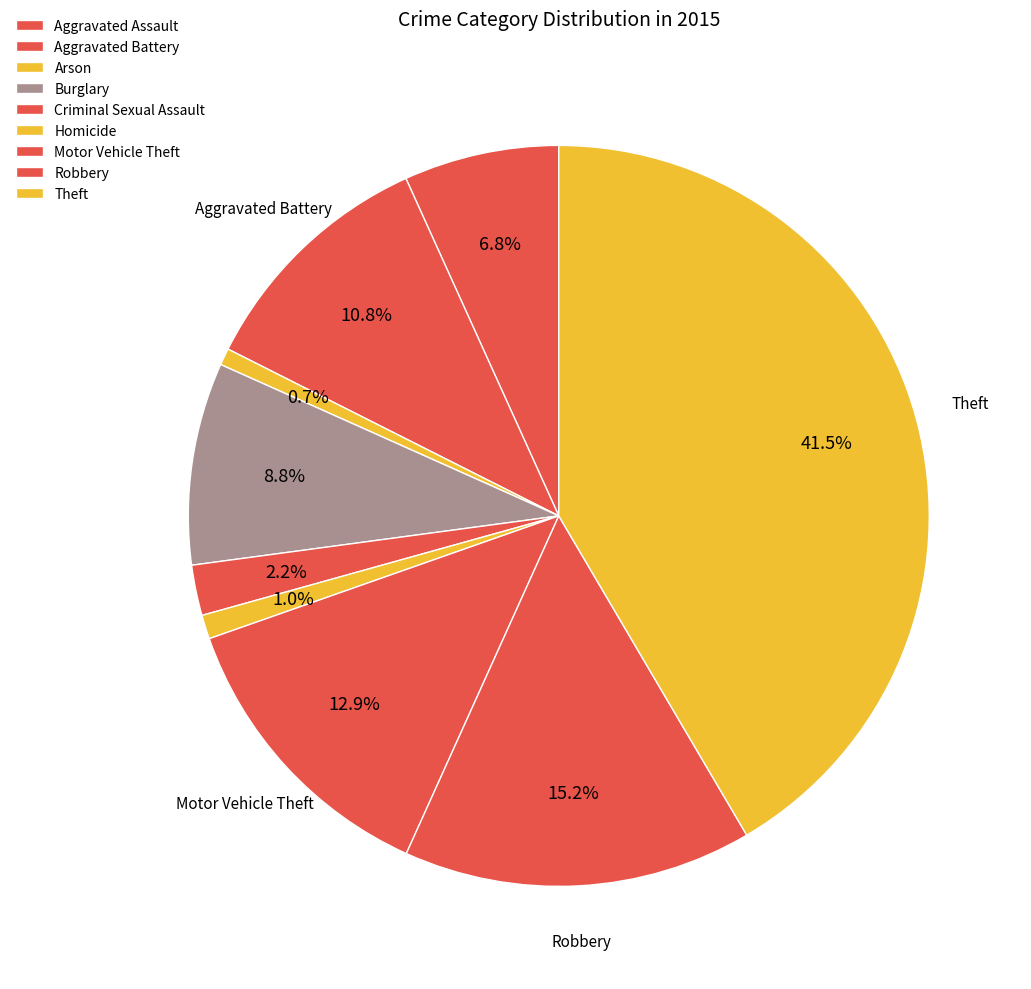

Is it true that Homicide is 1% of the pie?

True